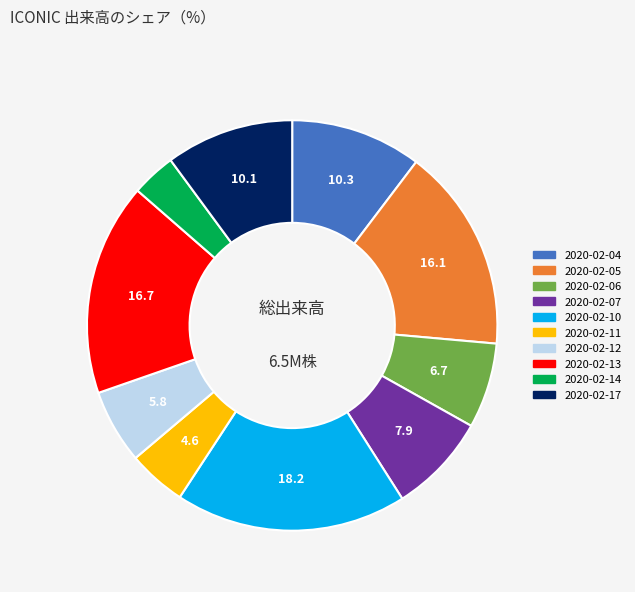

Is it true that 2020-02-11 is 5% of the pie?

True